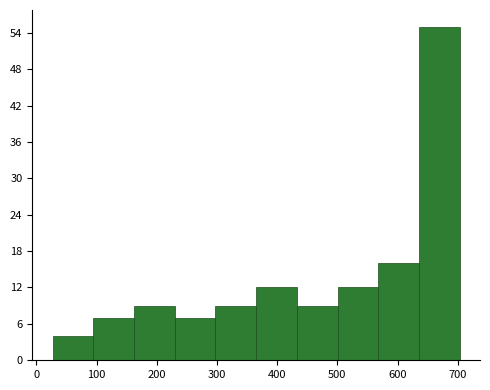

Reading left to right, transcribe this chart: for each bar, give the range it covers on the x-axis and its height. Neither the bar edges nor the heights are printed on the chart, so give them approximately, as read against the axes.

30 to 90: 4
90 to 160: 7
160 to 230: 9
230 to 300: 7
300 to 370: 9
370 to 430: 12
430 to 500: 9
500 to 570: 12
570 to 640: 16
640 to 700: 55